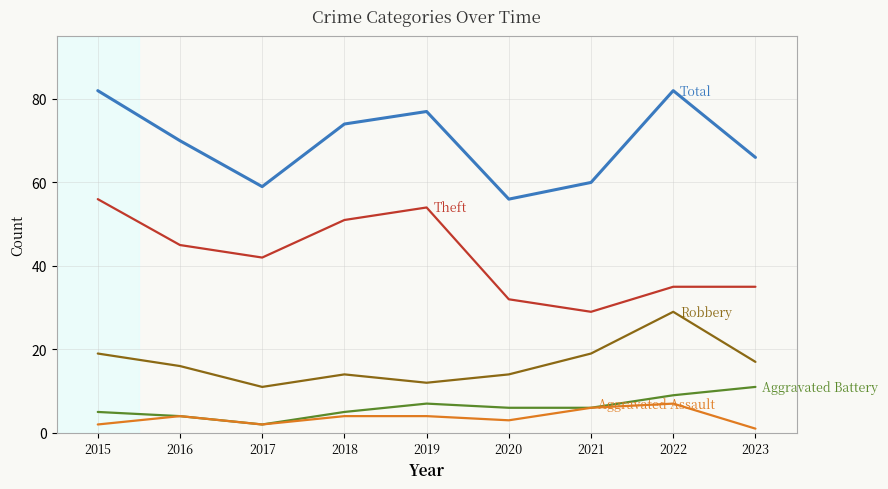

What is the difference between the highest and lowest values at 2020?

53